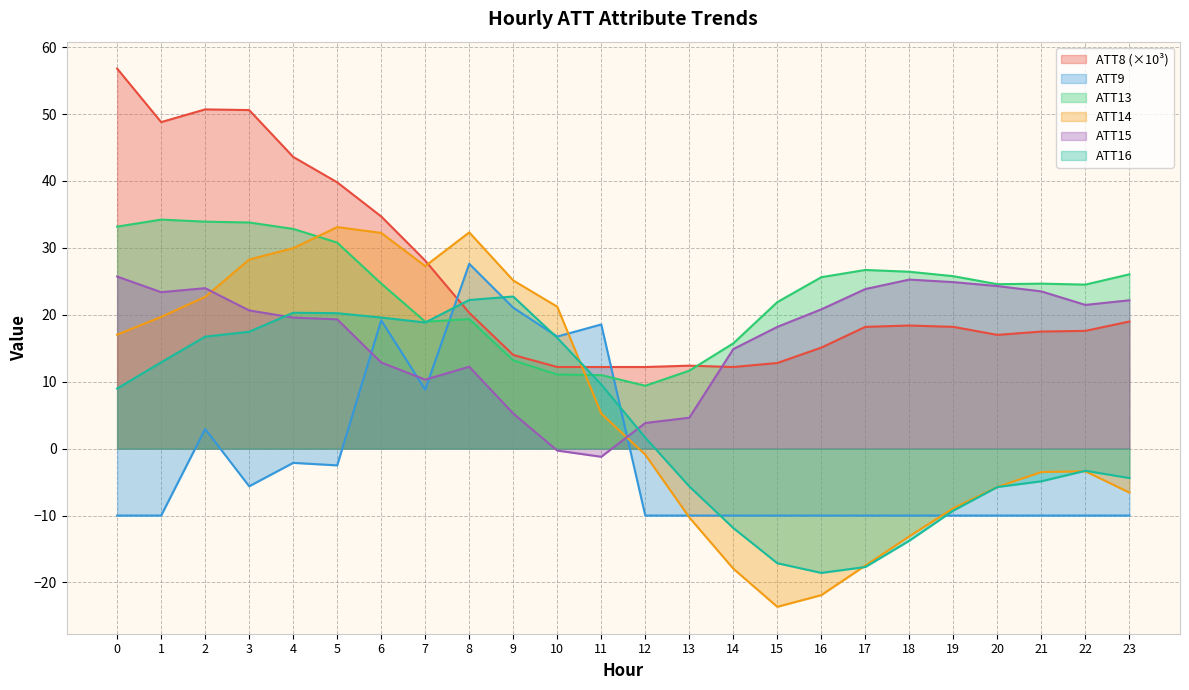

At which label does ATT14 reach its minimum?

15